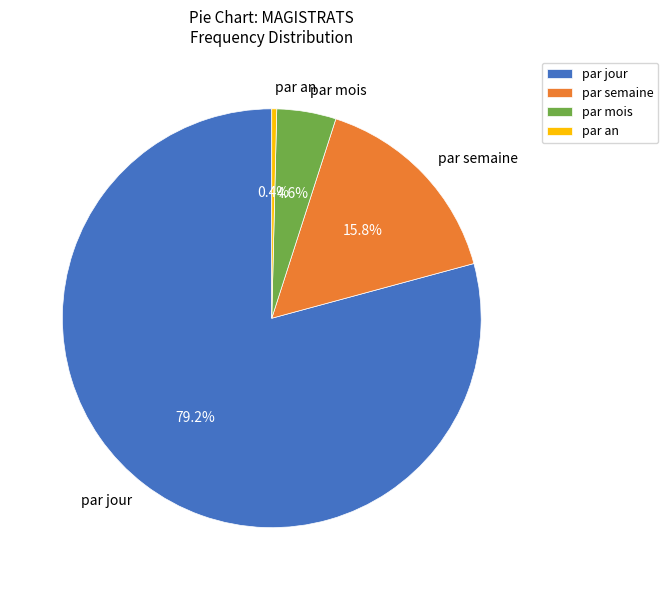

To the nearest percent, what percentage of the pie is par mois?

5%